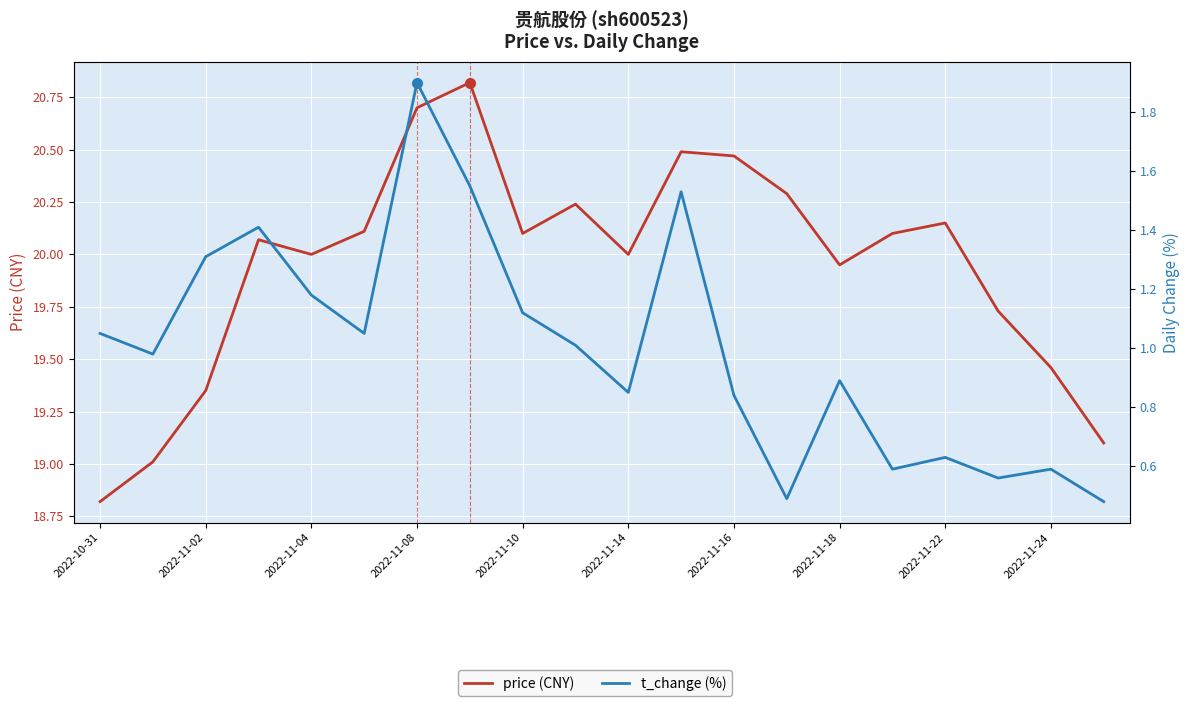

Rank the series by their maximum value, from highest to lowest.

price (CNY), t_change (%)